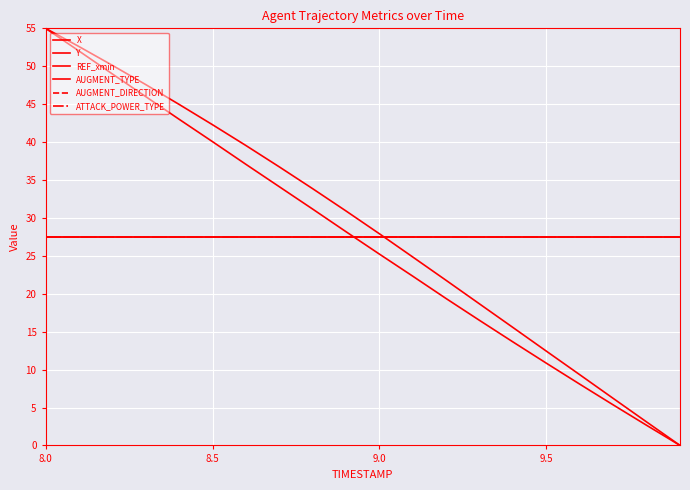

Is this an area chart (filled region under the line)?

No